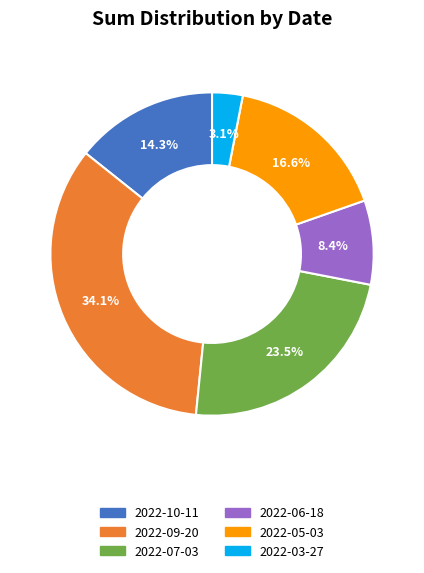

Does 2022-09-20 account for over 50% of the chart?

No